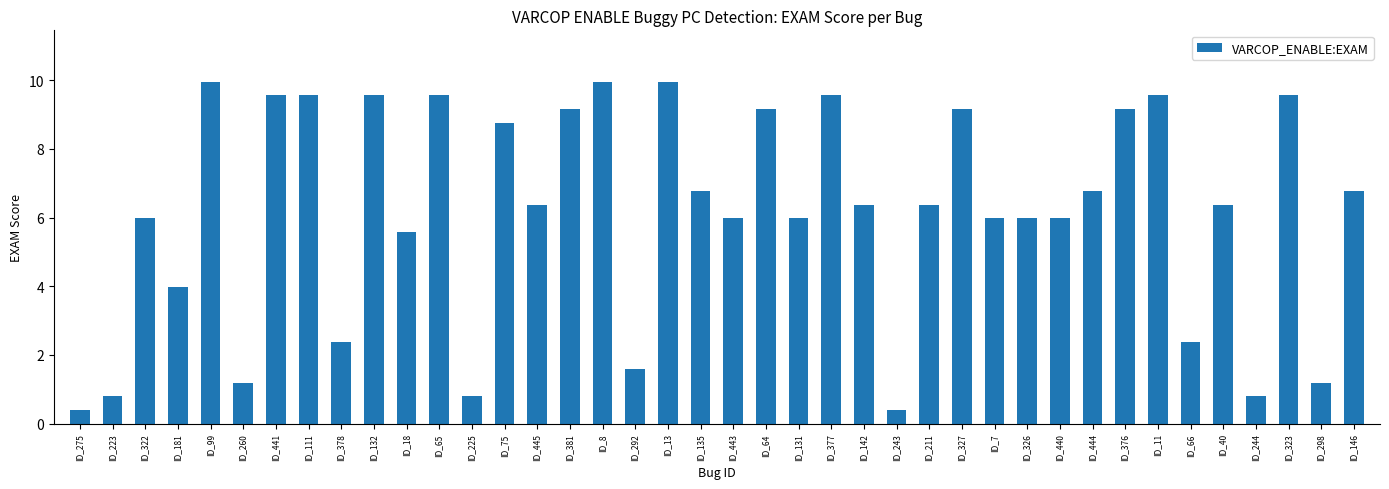

What is the maximum value shown in the chart?

10.0